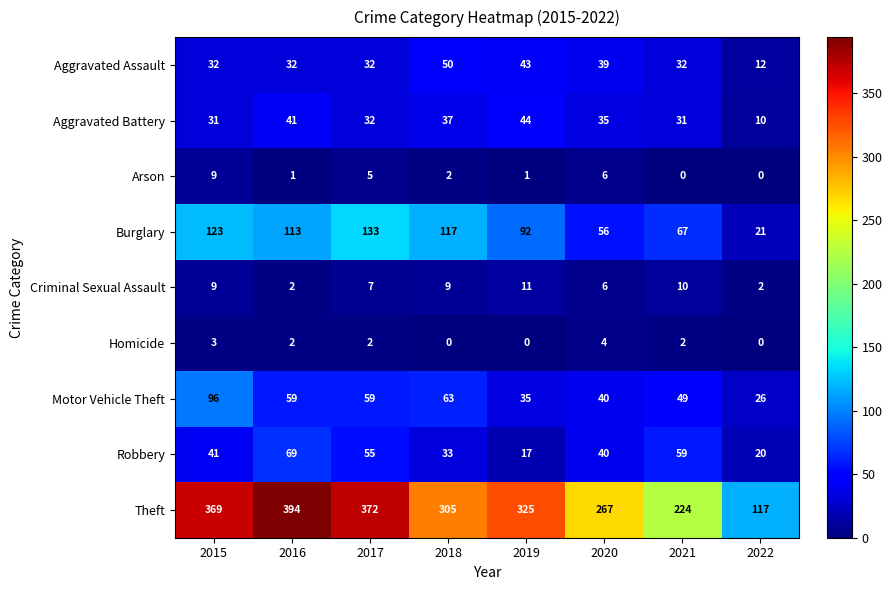

How many Aggravated Assault values are between 32 and 43?

6